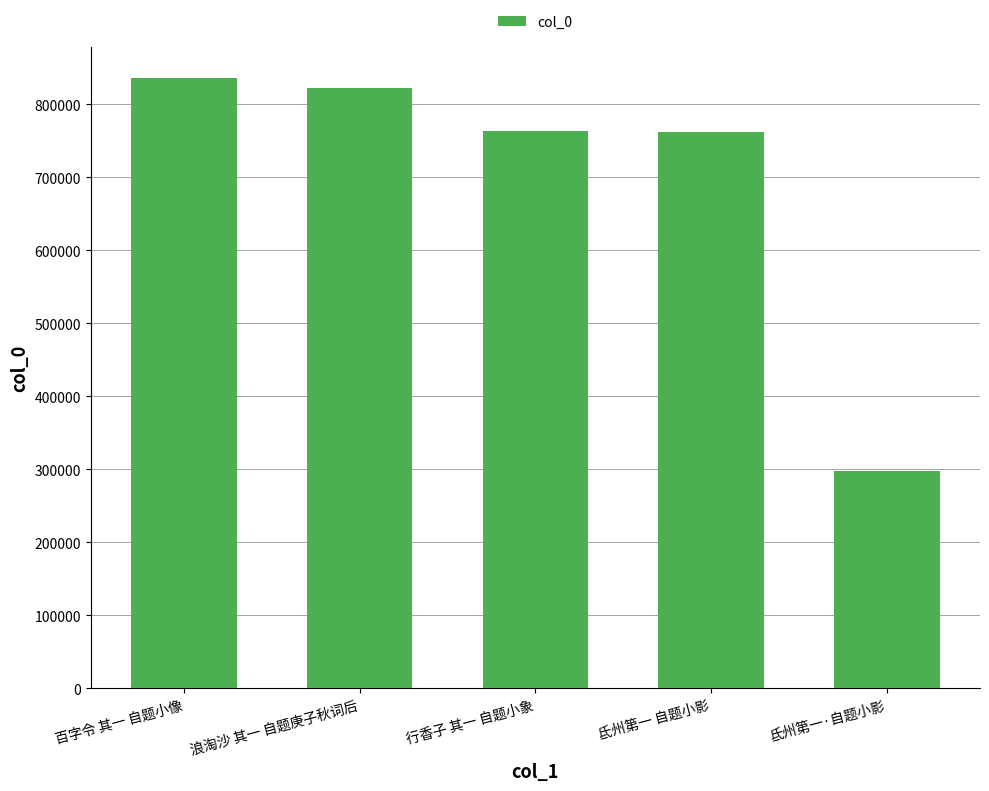

Which has a higher value, 百字令 其一 自题小像 or 浪淘沙 其一 自题庚子秋词后?

百字令 其一 自题小像